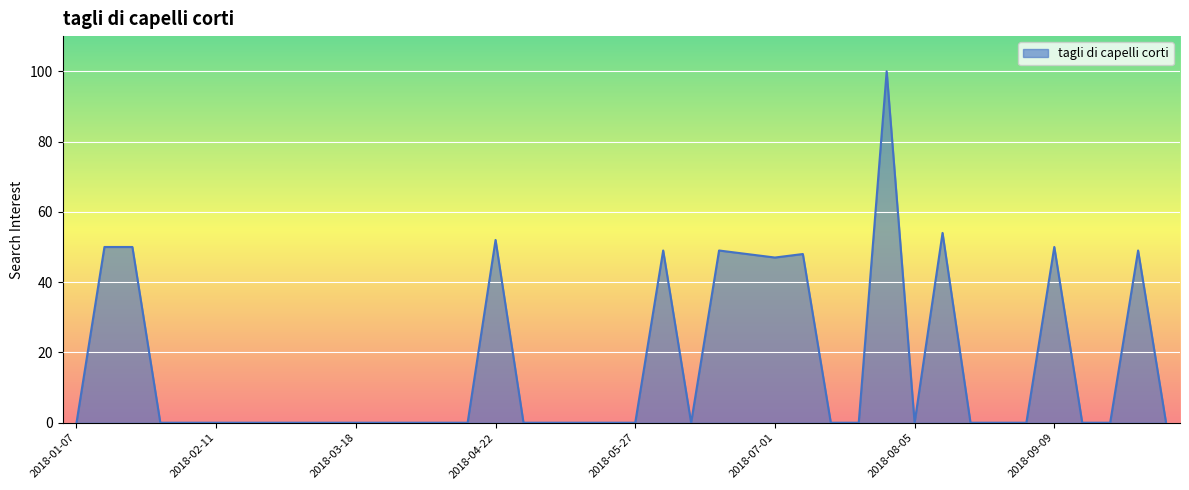

What is the greatest value displayed?

100